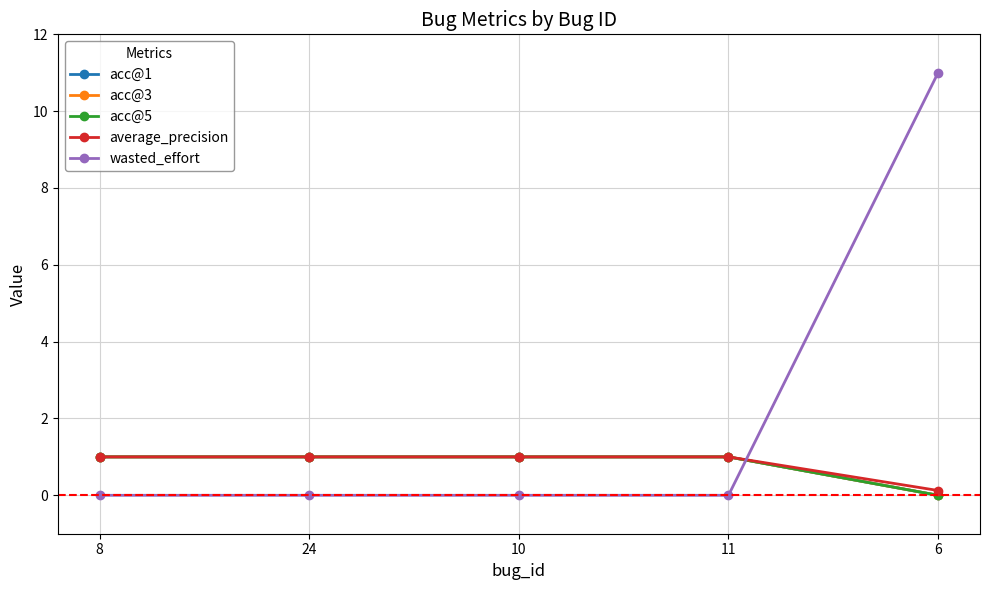

At which category is the sum across all series the highest?

6